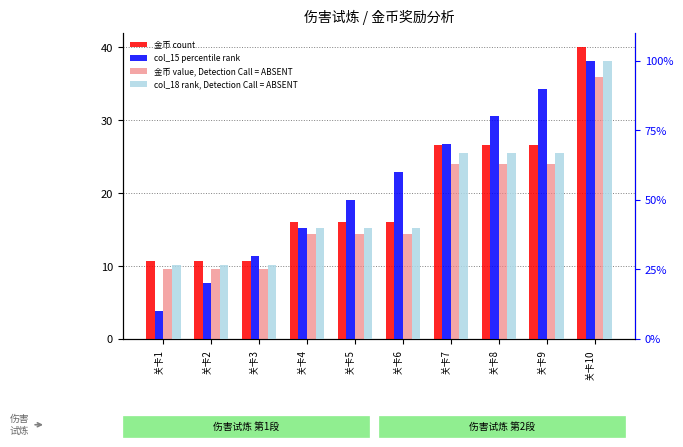

Is the value of 金币 value, Detection Call = ABSENT at 关卡9 greater than the value of 金币 count at 关卡5?

Yes